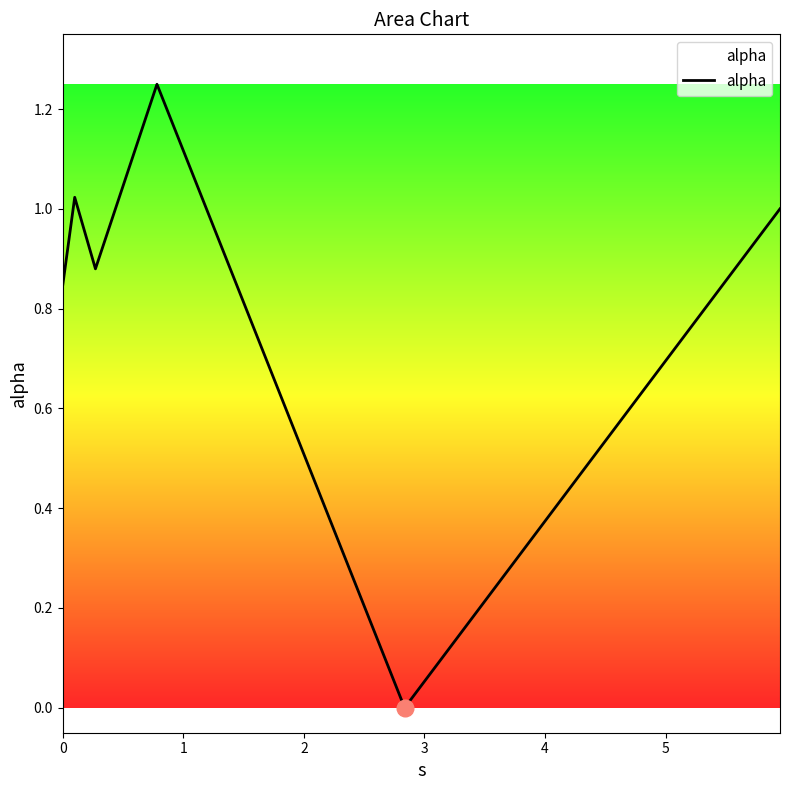

How many interior local peaks (higher than both neighbors) does the data have?

2